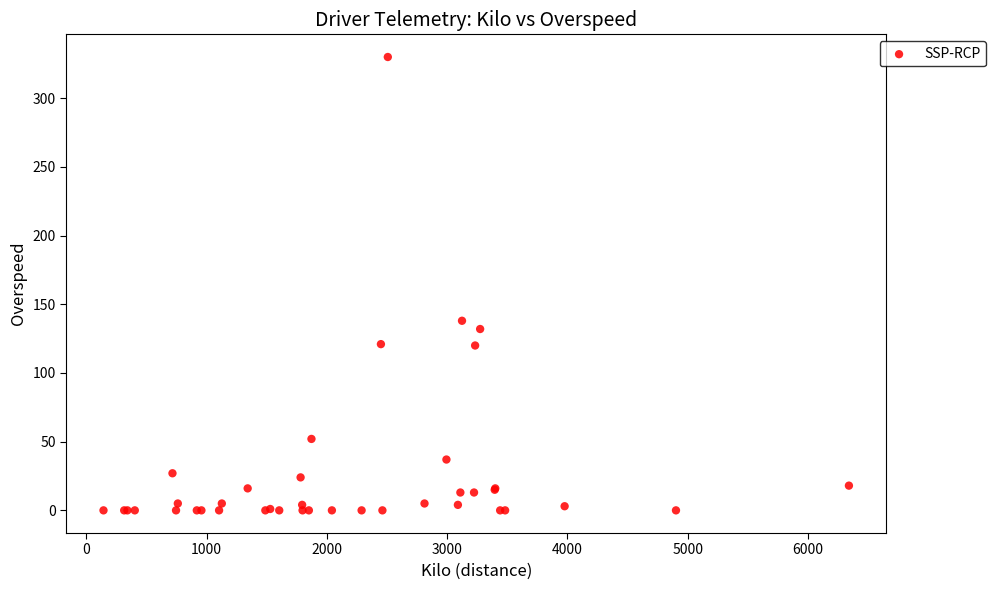

What Y value in the scatter plot is closest to 165?

138